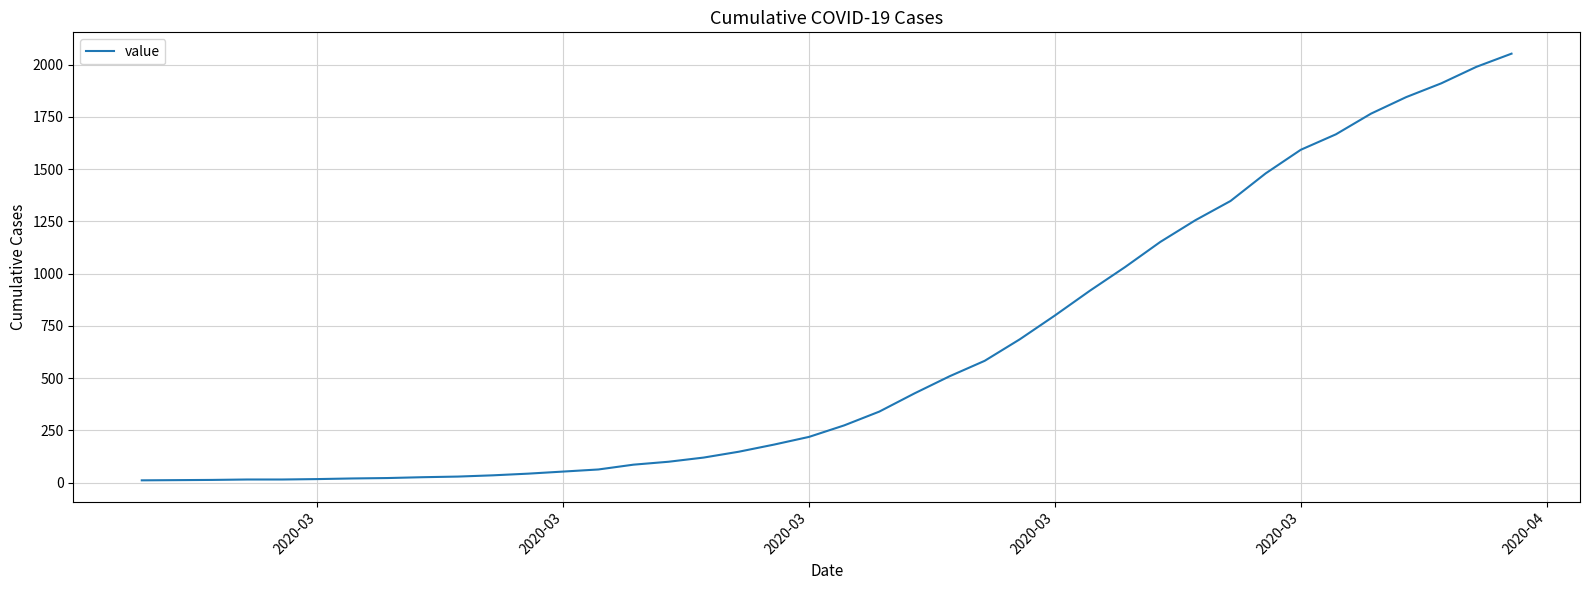

What is the maximum value shown in the chart?

2053